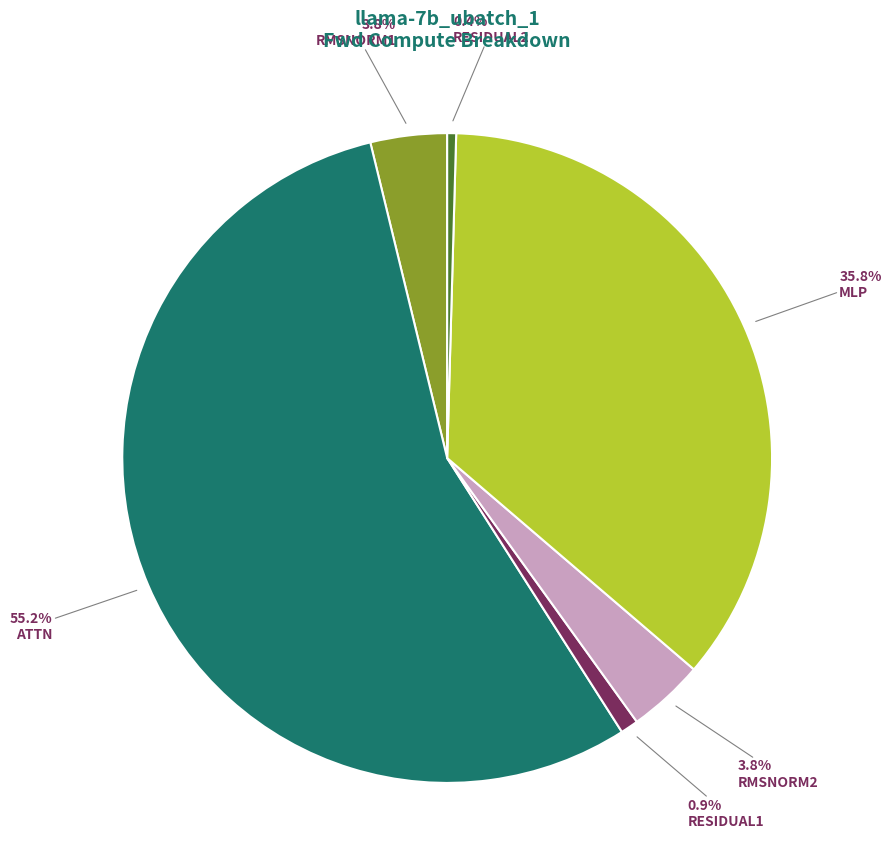

How many segments does this pie chart have?

6